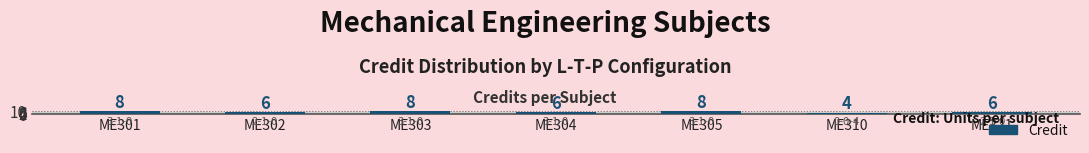

Which has a higher value, ME321 or ME301?

ME301